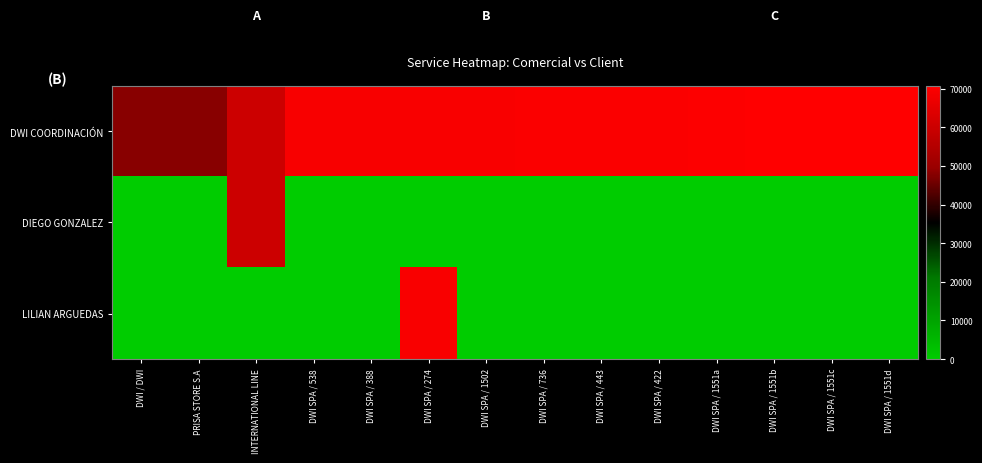

Reading left to right, what are all the values shown in this chart?

DWI COORDINACIÓN: DWI / DWI=48052	PRISA STORE S.A=48061	INTERNATIONAL LINE=60212	DWI SPA / 538=69162	DWI SPA / 388=69351	DWI SPA / 274=69369	DWI SPA / 1502=69554	DWI SPA / 736=69869	DWI SPA / 443=69871	DWI SPA / 422=69880	DWI SPA / 1551a=70295	DWI SPA / 1551b=70723	DWI SPA / 1551c=70730	DWI SPA / 1551d=70733
DIEGO GONZALEZ: DWI / DWI=0	PRISA STORE S.A=0	INTERNATIONAL LINE=60212	DWI SPA / 538=0	DWI SPA / 388=0	DWI SPA / 274=0	DWI SPA / 1502=0	DWI SPA / 736=0	DWI SPA / 443=0	DWI SPA / 422=0	DWI SPA / 1551a=0	DWI SPA / 1551b=0	DWI SPA / 1551c=0	DWI SPA / 1551d=0
LILIAN ARGUEDAS: DWI / DWI=0	PRISA STORE S.A=0	INTERNATIONAL LINE=0	DWI SPA / 538=0	DWI SPA / 388=0	DWI SPA / 274=69369	DWI SPA / 1502=0	DWI SPA / 736=0	DWI SPA / 443=0	DWI SPA / 422=0	DWI SPA / 1551a=0	DWI SPA / 1551b=0	DWI SPA / 1551c=0	DWI SPA / 1551d=0